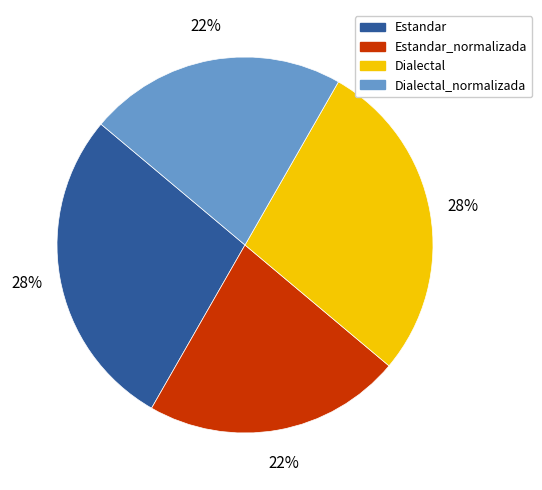

To the nearest percent, what percentage of the pie is Dialectal_normalizada?

22%